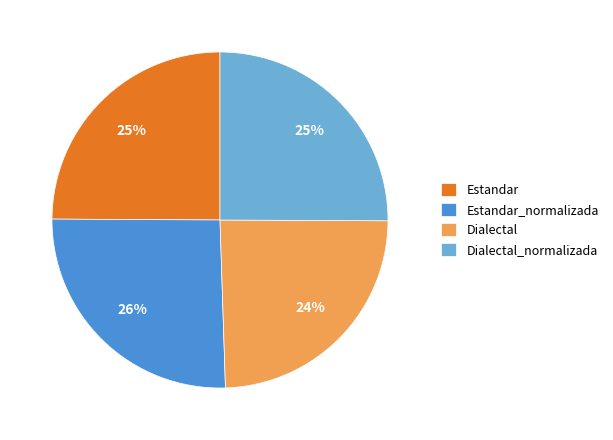

Is there any slice that represents more than half of the pie?

No